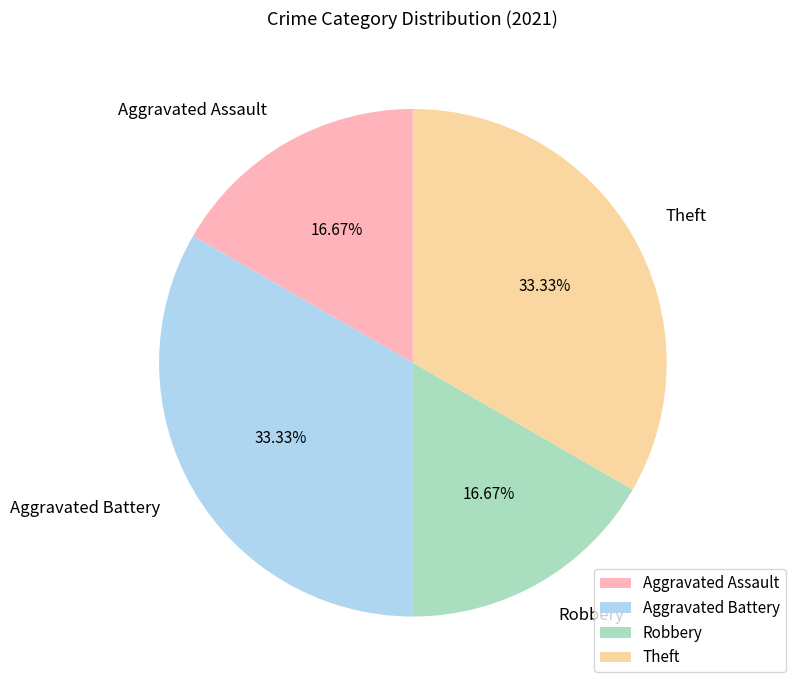

Between Theft and Aggravated Assault, which is larger?

Theft